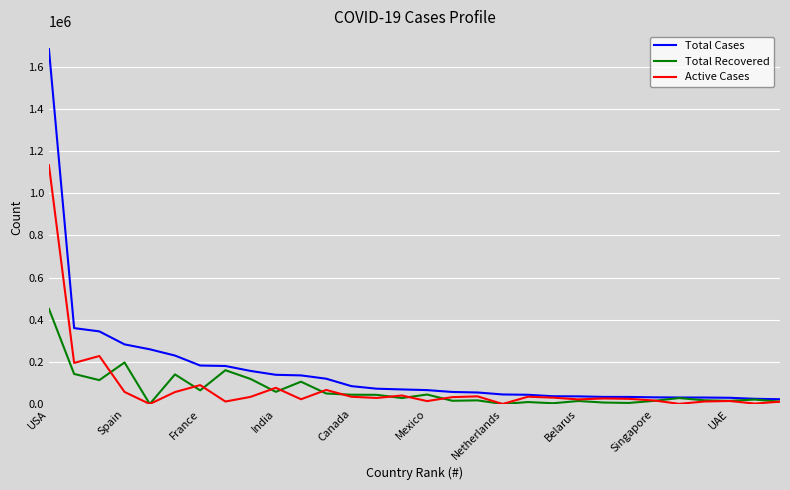

Which series has the largest total across all categories?

Total Cases